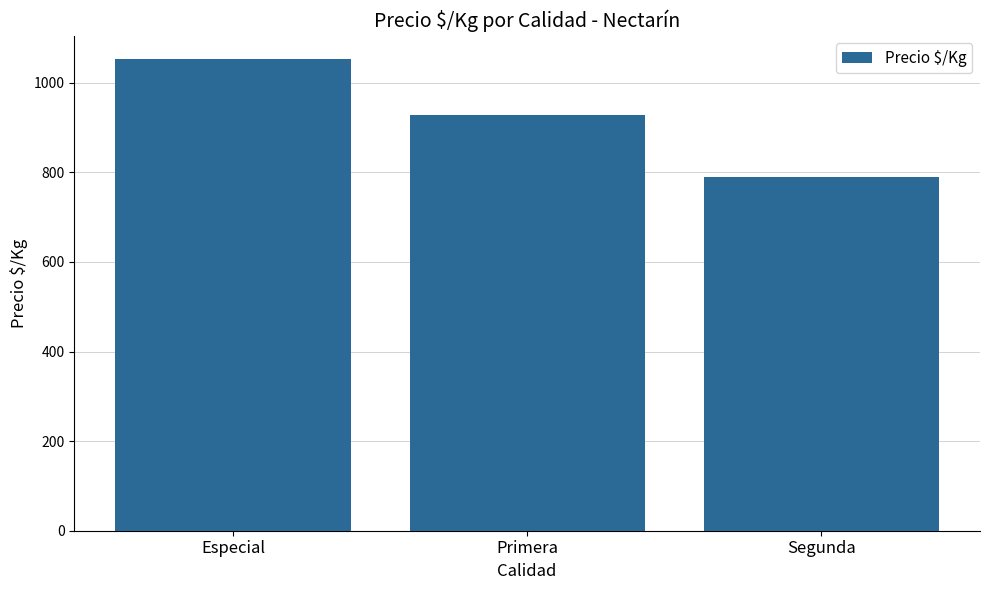

Does the chart contain stacked bars?

No